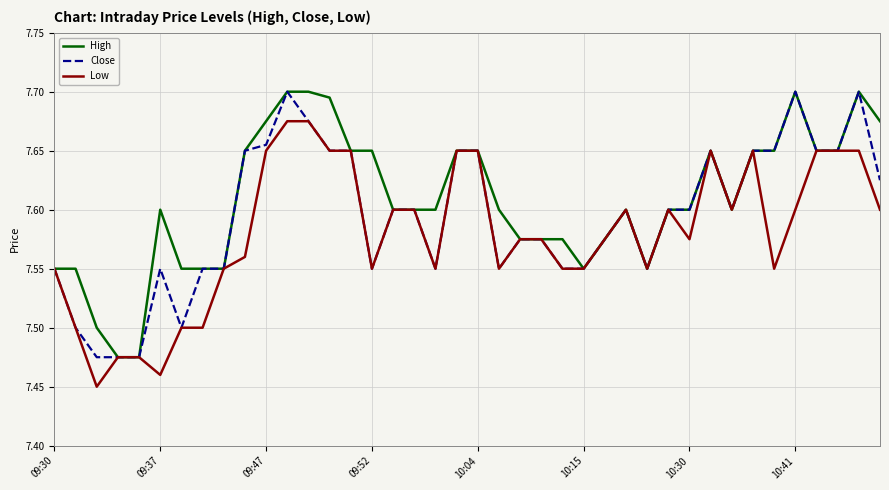

Rank the series by their average value, from lowest to highest.

Low, Close, High